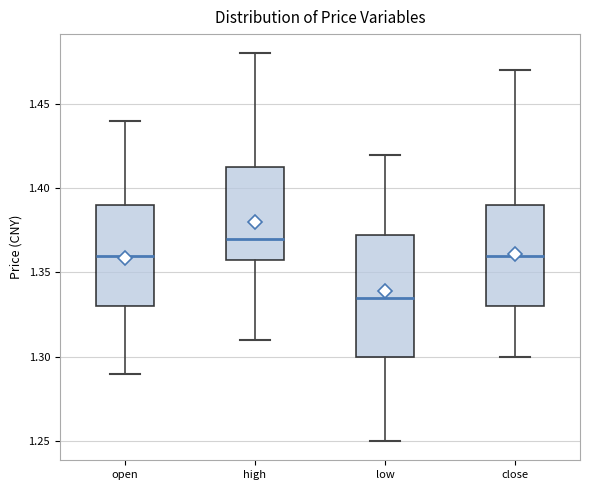

Which box has the highest median line?

high